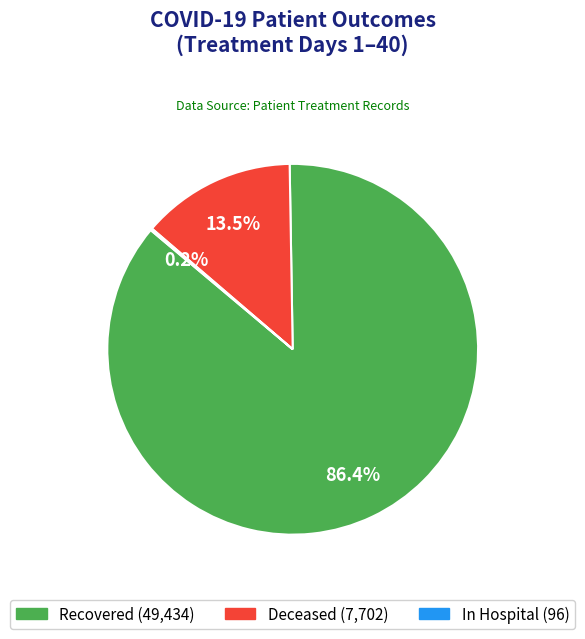

What is the majority slice?

Recovered